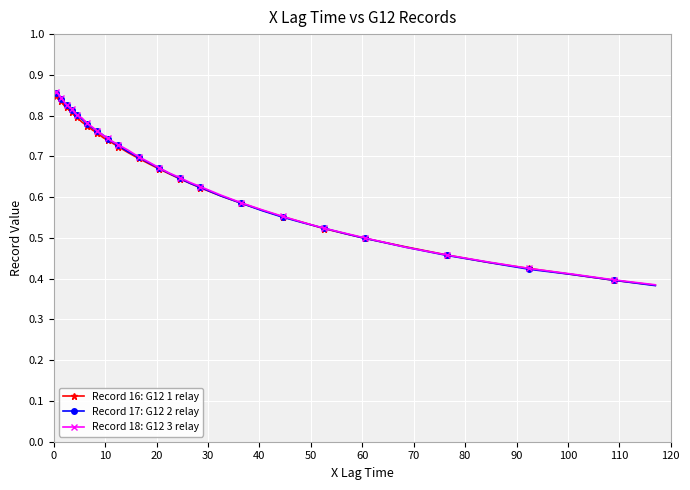

What is the label of the 9th point from the left?

70